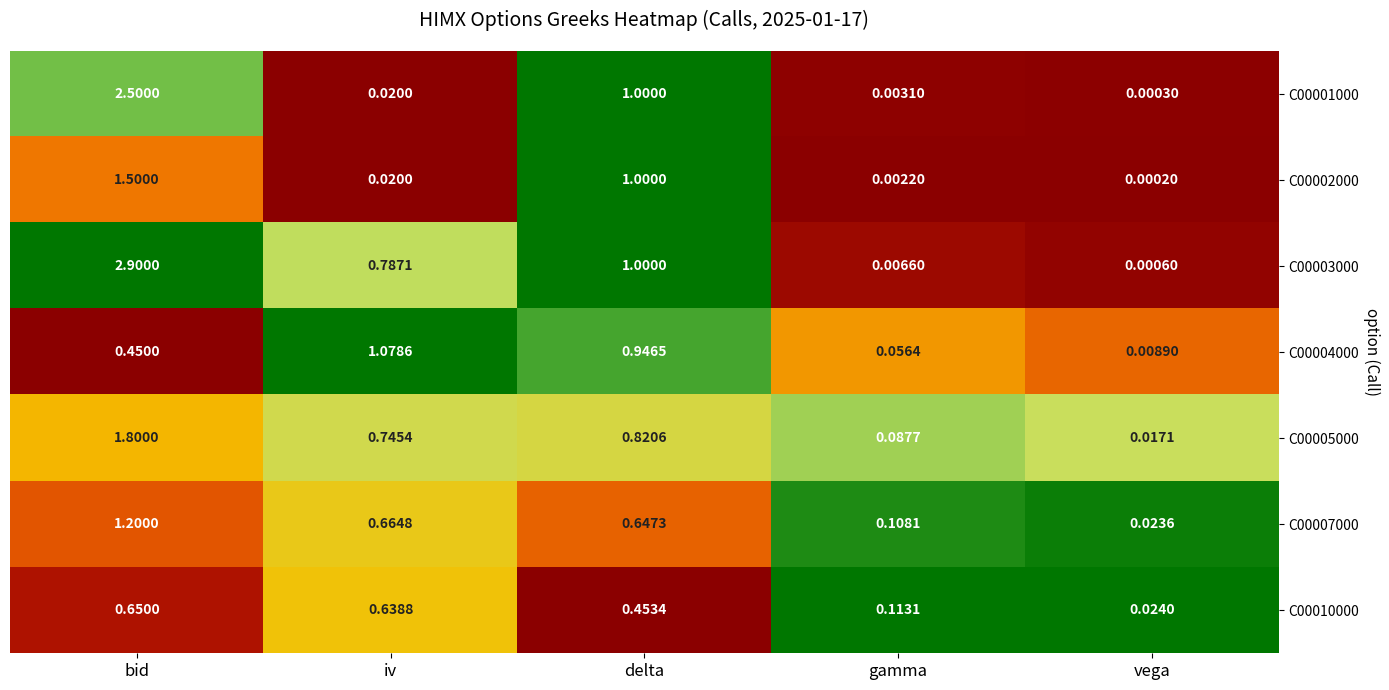

At which category is the sum across all series the highest?

bid